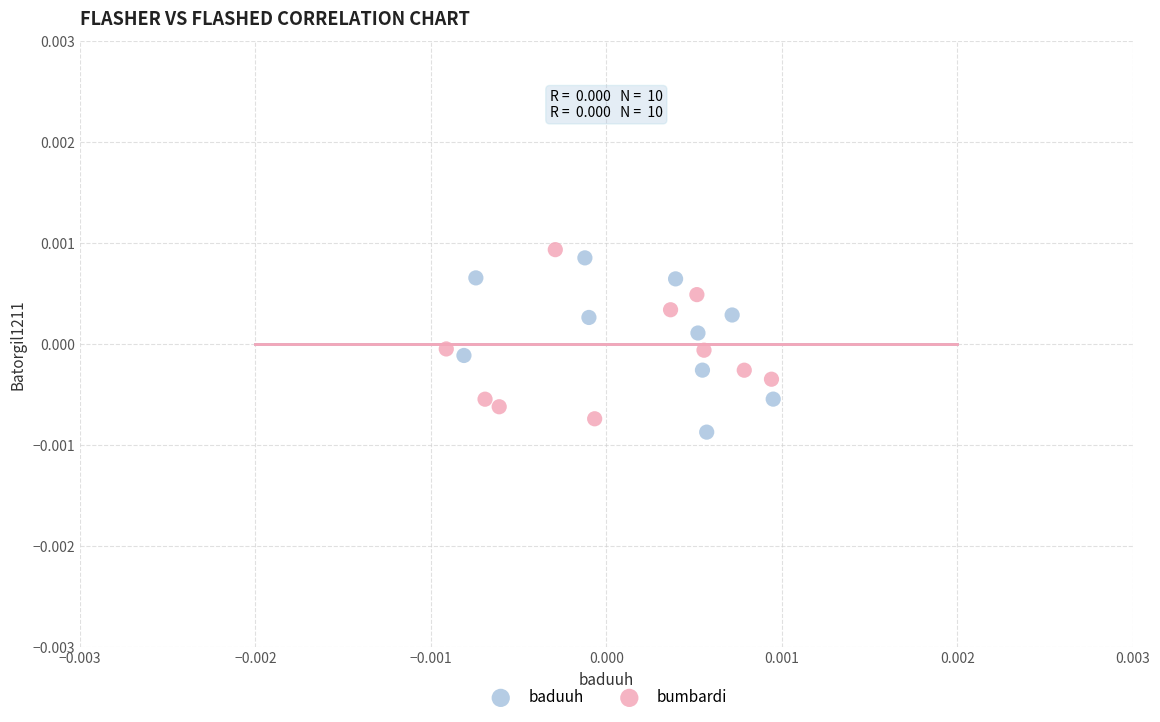

Which series has the largest Y range (max minus min)?

baduuh